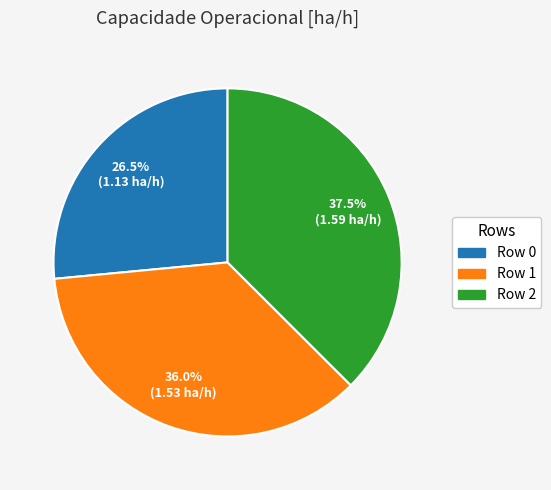

Rank the categories by value from lowest to highest.

Row 0, Row 1, Row 2